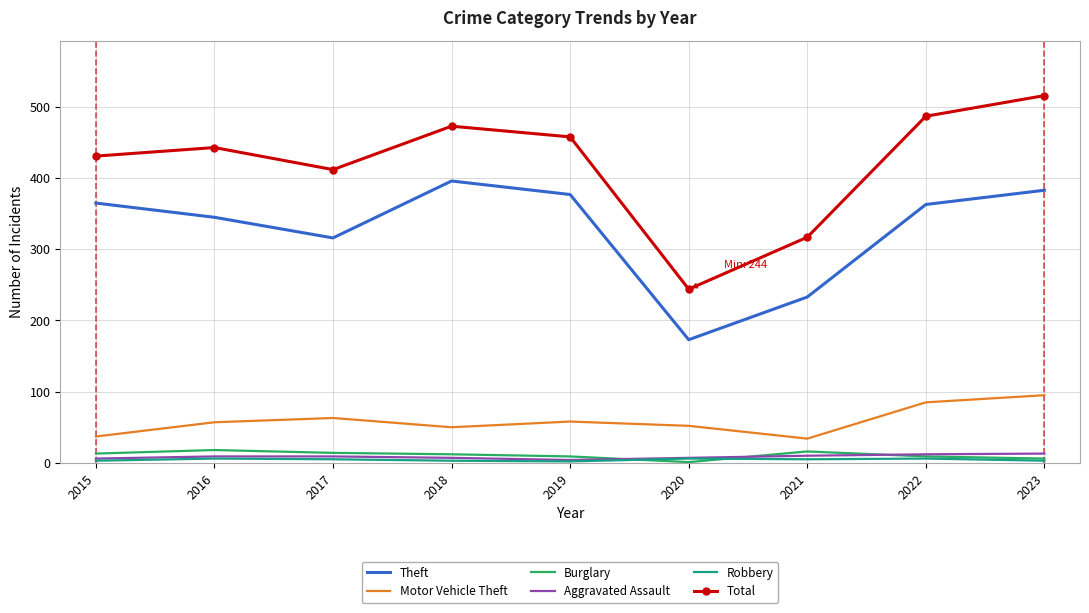

Which series has the largest total across all categories?

Total